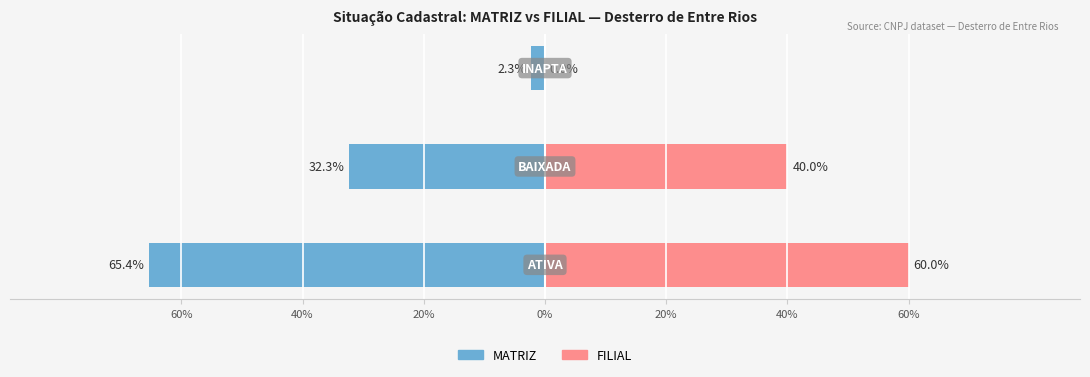

Is the value of FILIAL at 20% greater than the value of MATRIZ at 40%?

Yes